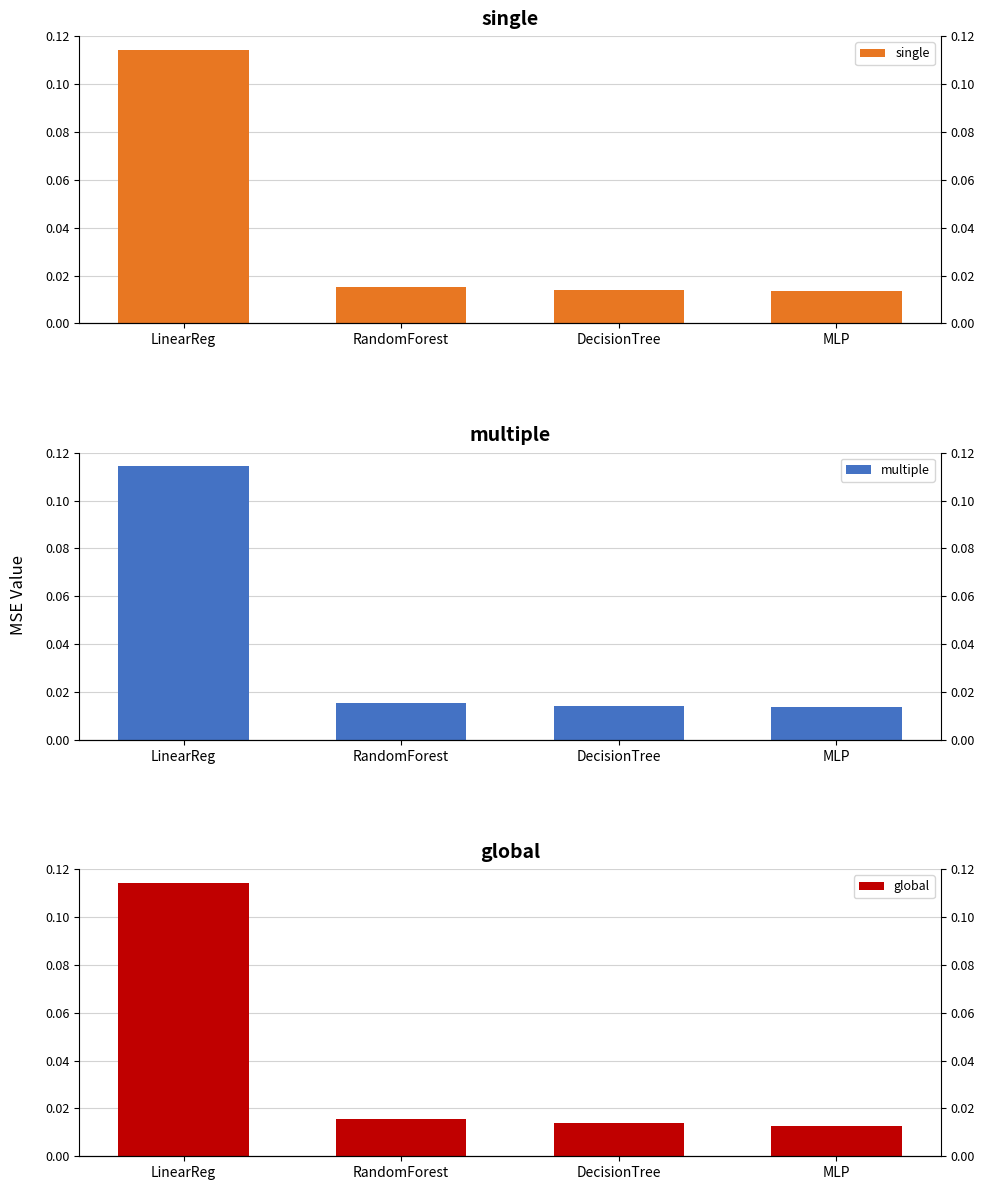

At which label does global reach its minimum?

MLP